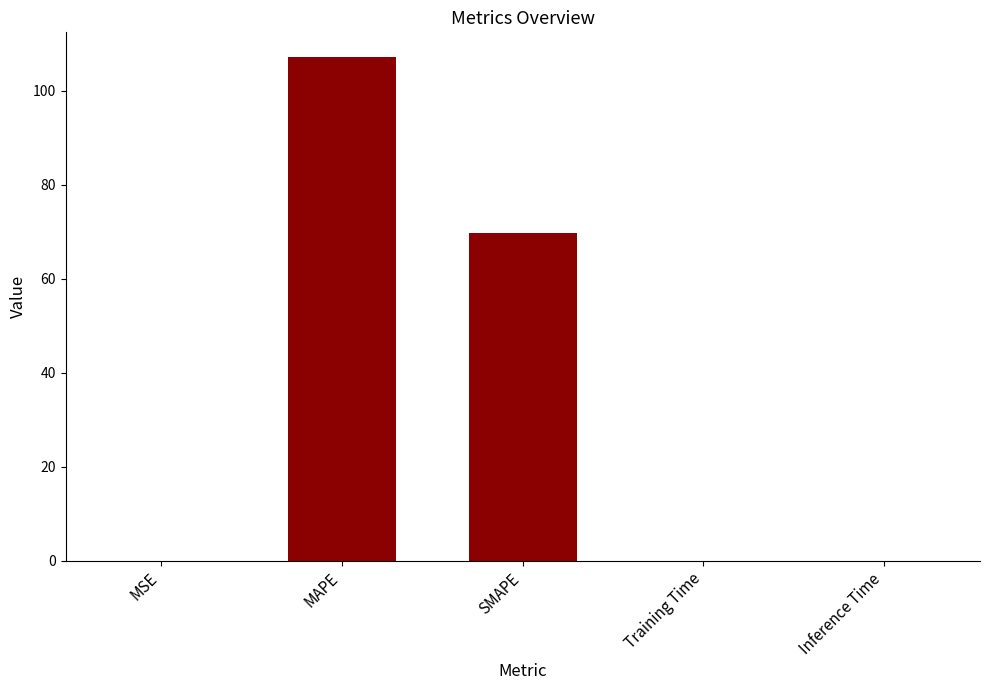

What is the sum of all values?

176.9